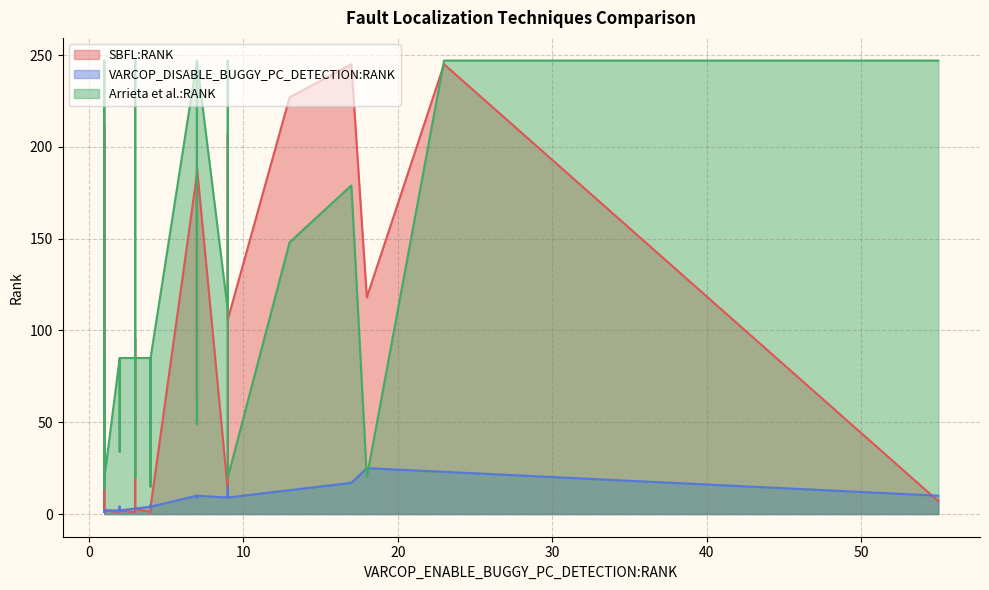

Rank the series at ID_38 from highest to lowest value.

Arrieta et al.:RANK, SBFL:RANK, VARCOP_DISABLE_BUGGY_PC_DETECTION:RANK